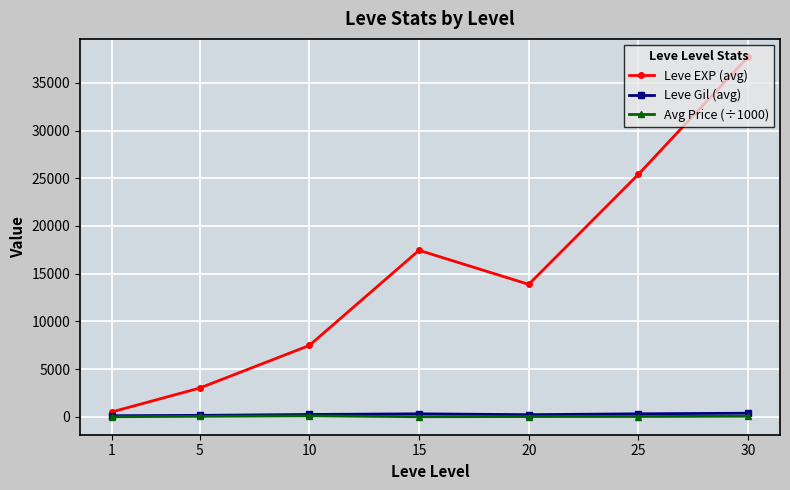

What is the total value across all series at 10?

7813.9